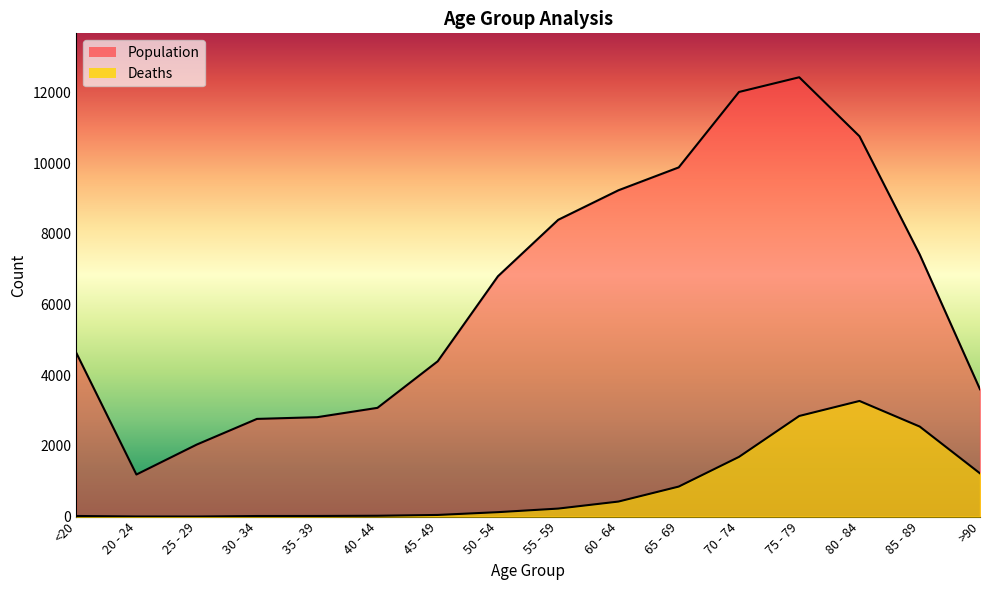

What is the difference between the Population values at 80 - 84 and 45 - 49?

6368